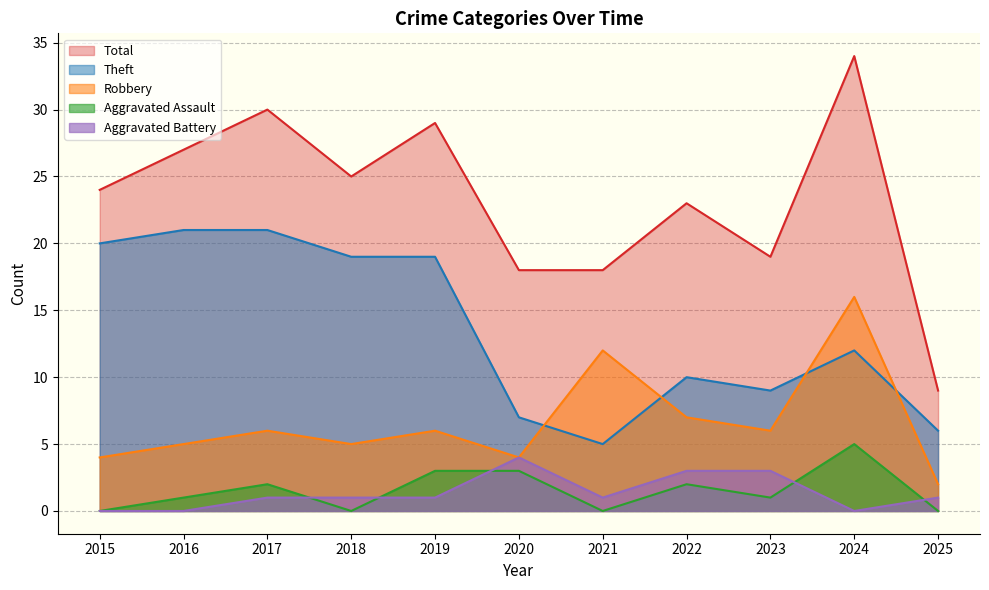

What is the total value across all series at 2018?

50